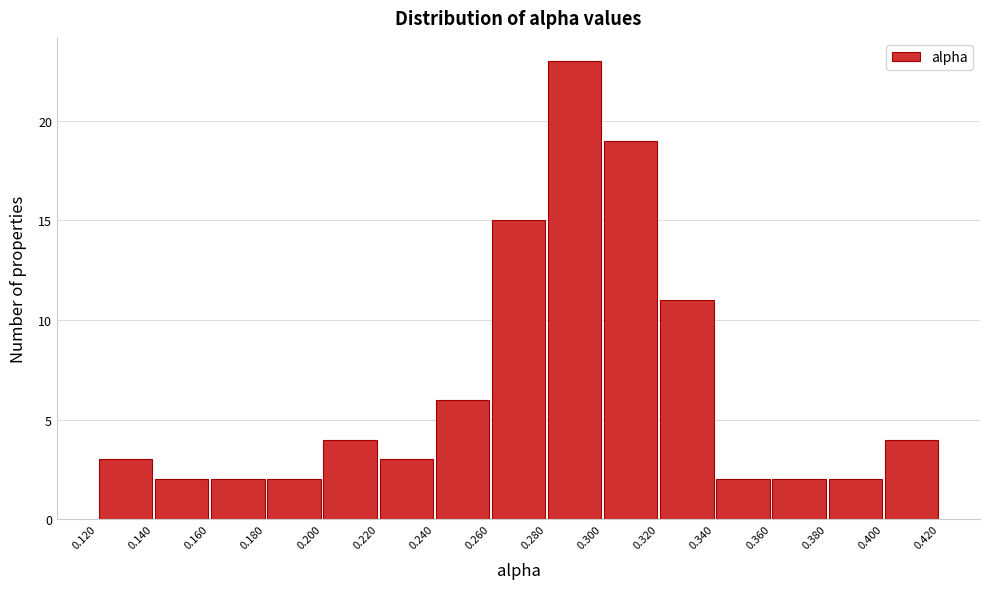

Reading left to right, list every bar in this chart as the range it spans on the x-axis followed by its height. The values are not printed on the chart, so give them approximately, as read against the axis.

0.120 to 0.140: 3
0.140 to 0.160: 2
0.160 to 0.180: 2
0.180 to 0.200: 2
0.200 to 0.220: 4
0.220 to 0.240: 3
0.240 to 0.260: 6
0.260 to 0.280: 15
0.280 to 0.300: 23
0.300 to 0.320: 19
0.320 to 0.340: 11
0.340 to 0.360: 2
0.360 to 0.380: 2
0.380 to 0.400: 2
0.400 to 0.420: 4